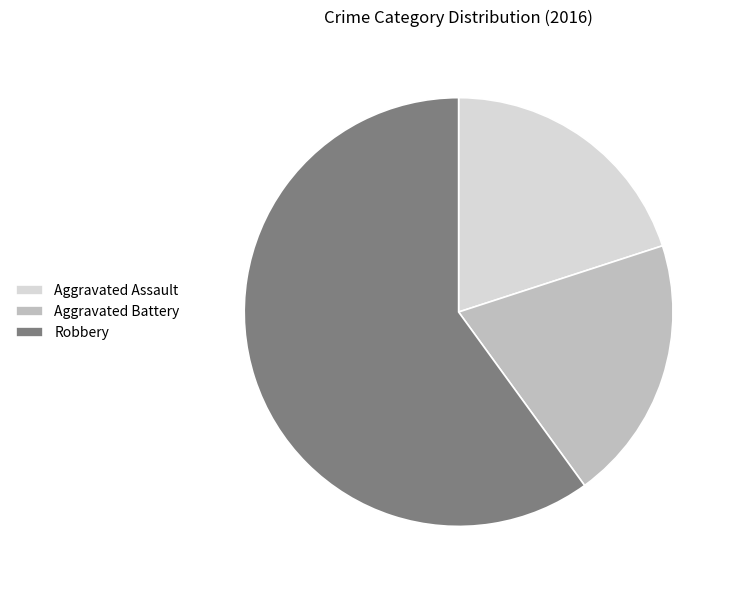

Count the number of slices in the pie.

3